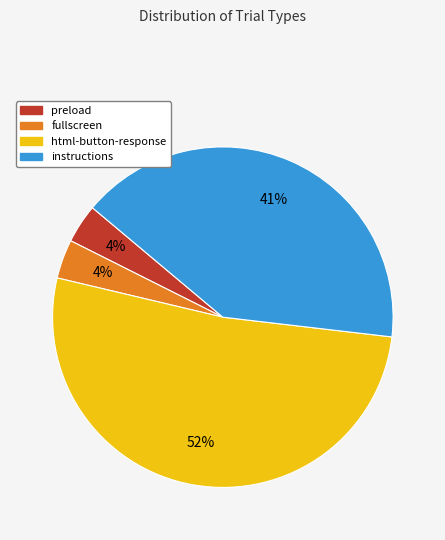

To the nearest percent, what is the difference between the largest and smallest slice percentages?

48%